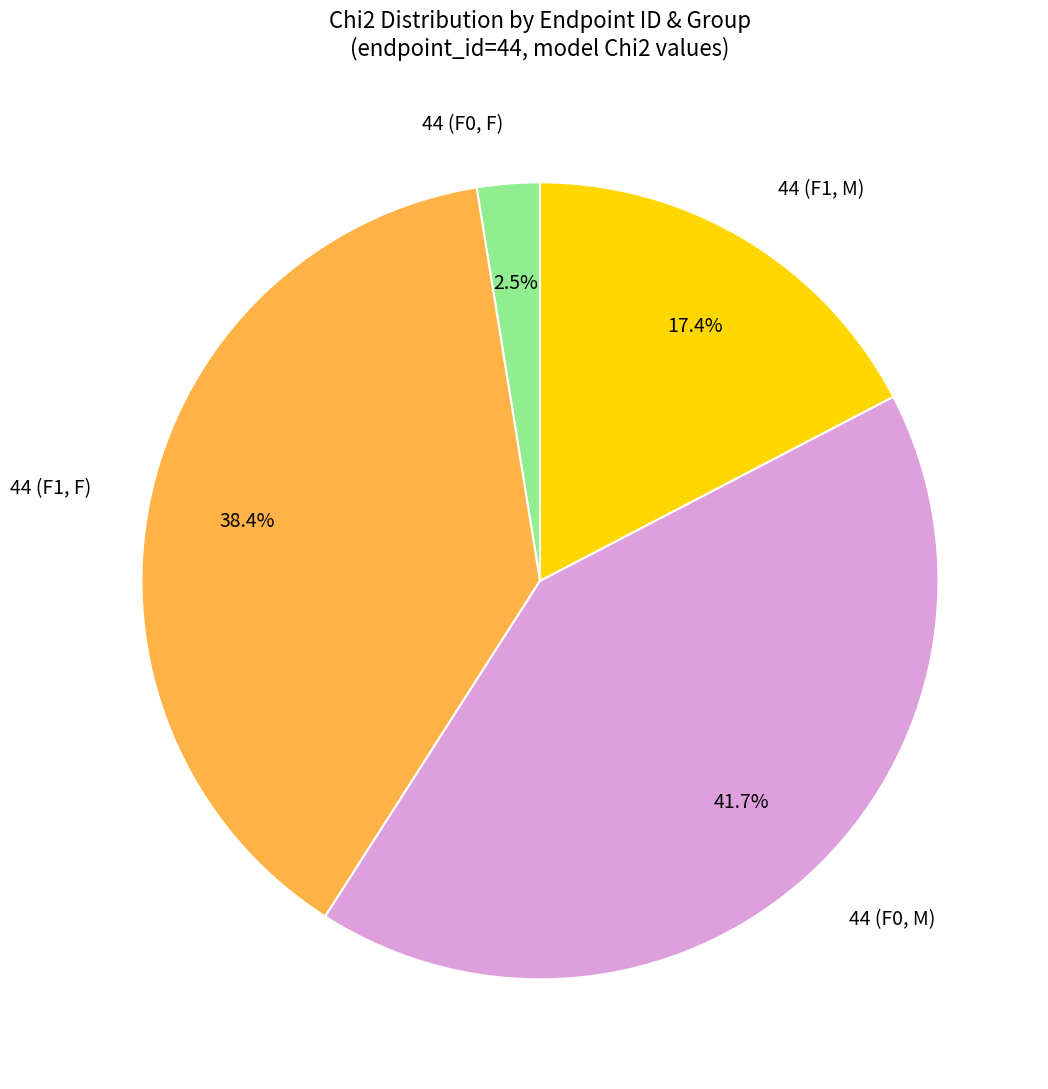

What percentage is NOT represented by 44 (F1, M)?

82.6%